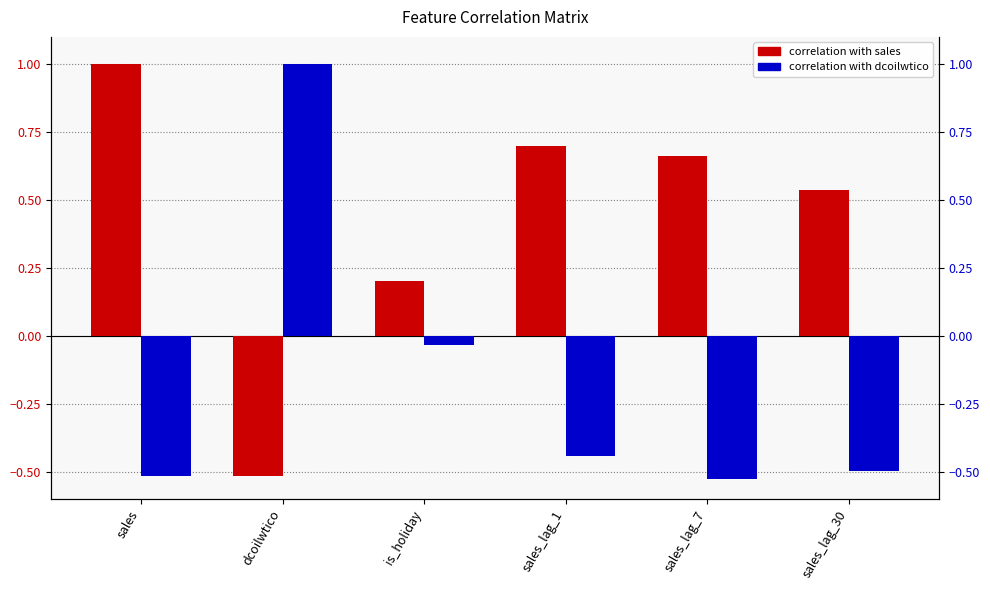

Which category has the highest value across all series?

sales